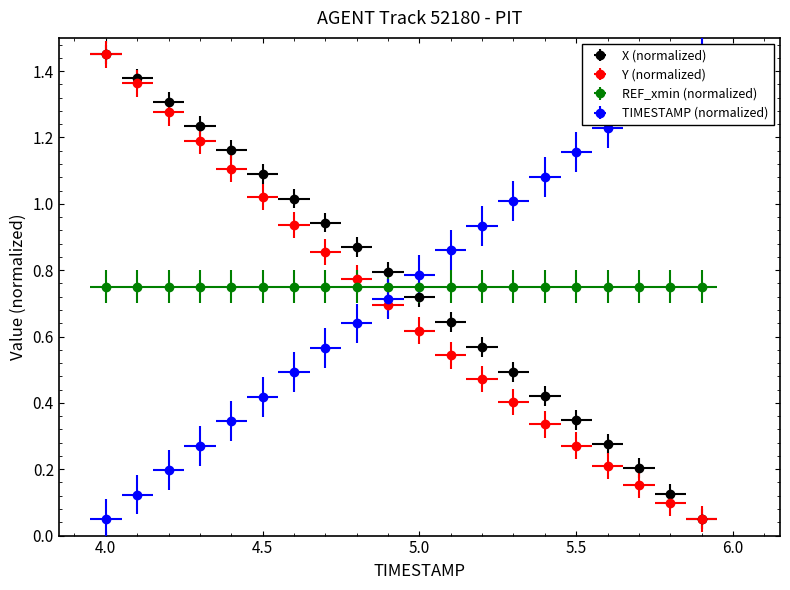

What is the label of the 15th point from the left?

5.4